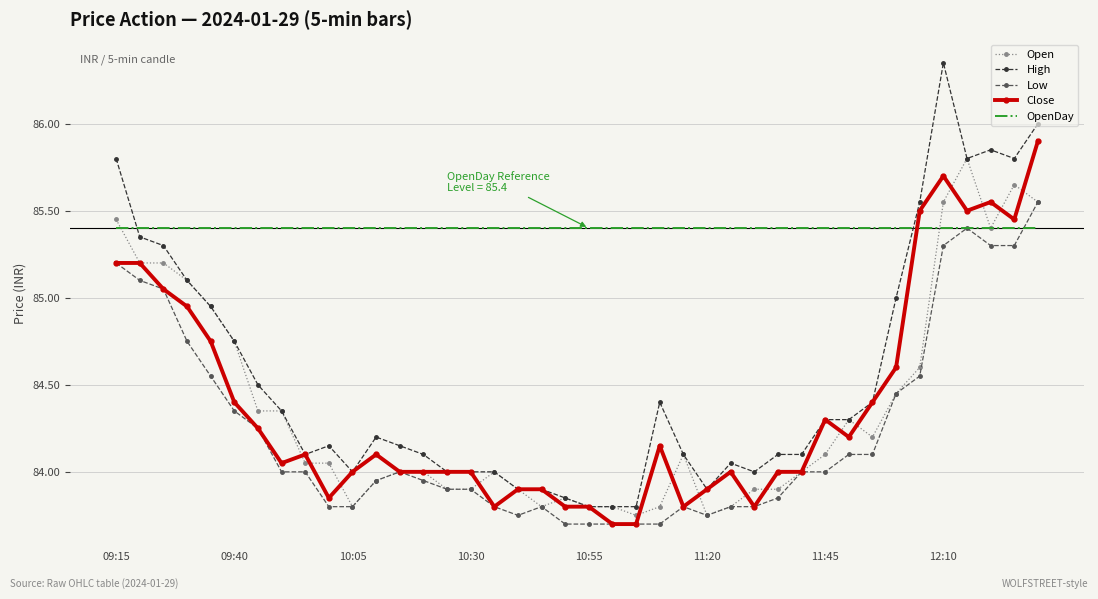

Which series has the widest spread of values?

High